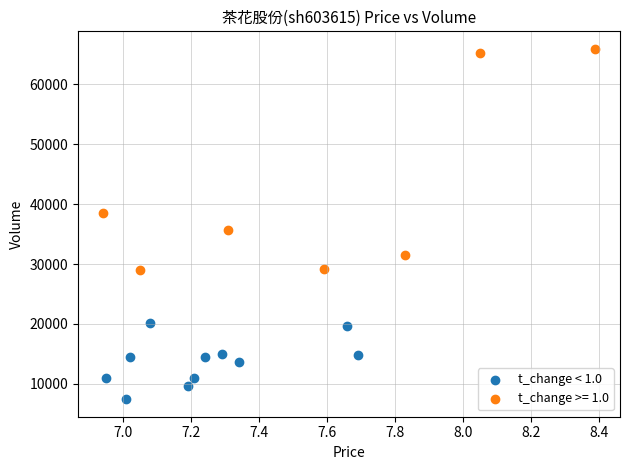

Which series has the widest spread of Y values?

t_change >= 1.0